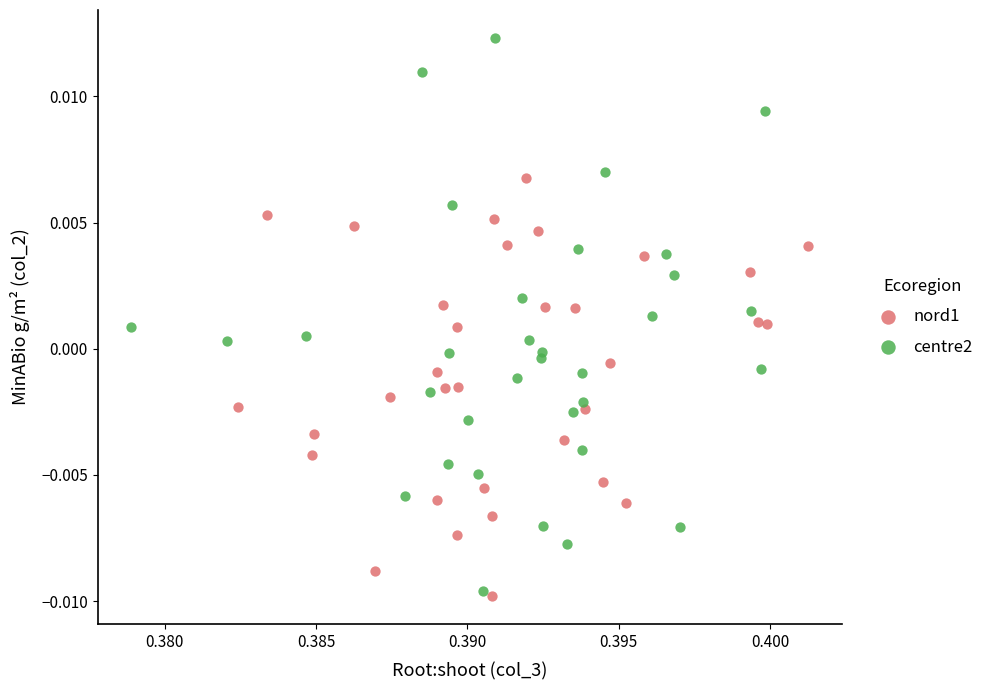

Which series has the widest spread of Y values?

centre2